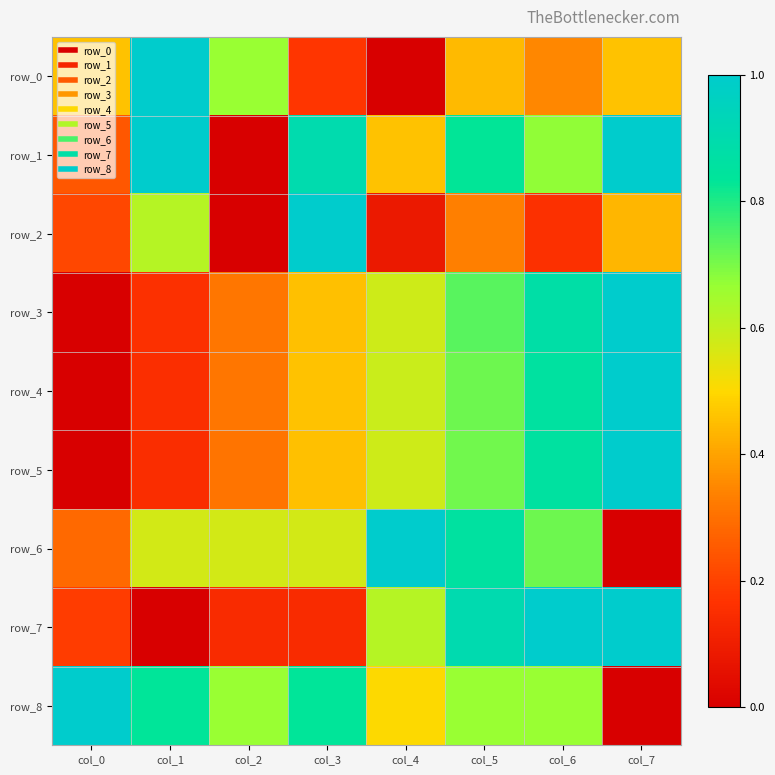

The value of row_8 at col_1 is 0.8. True or false?

True